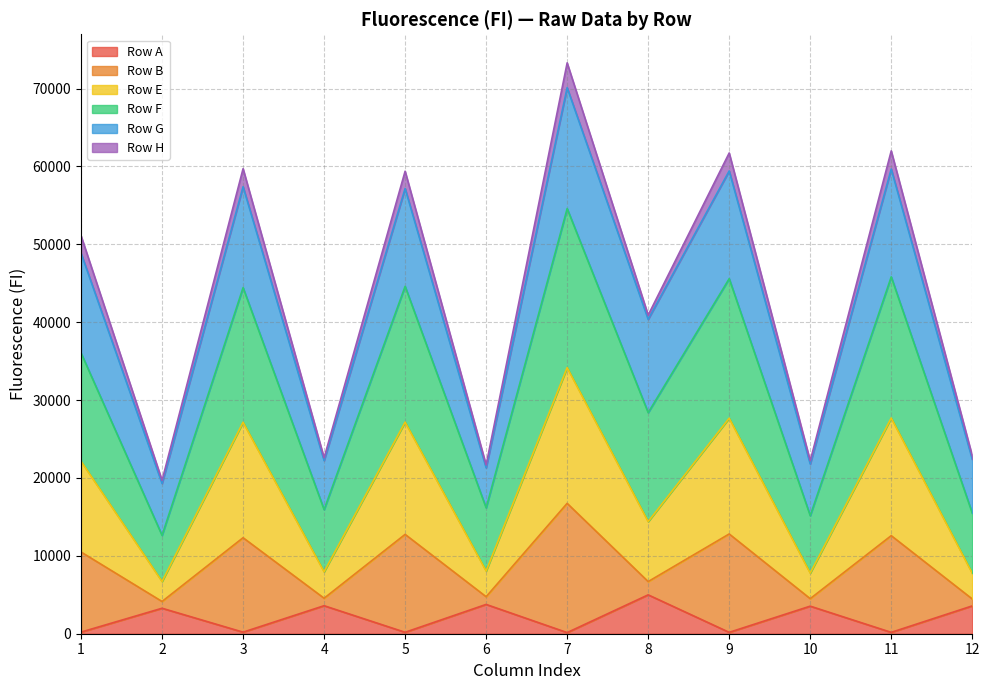

How many data points in Row A are above 3271?

5